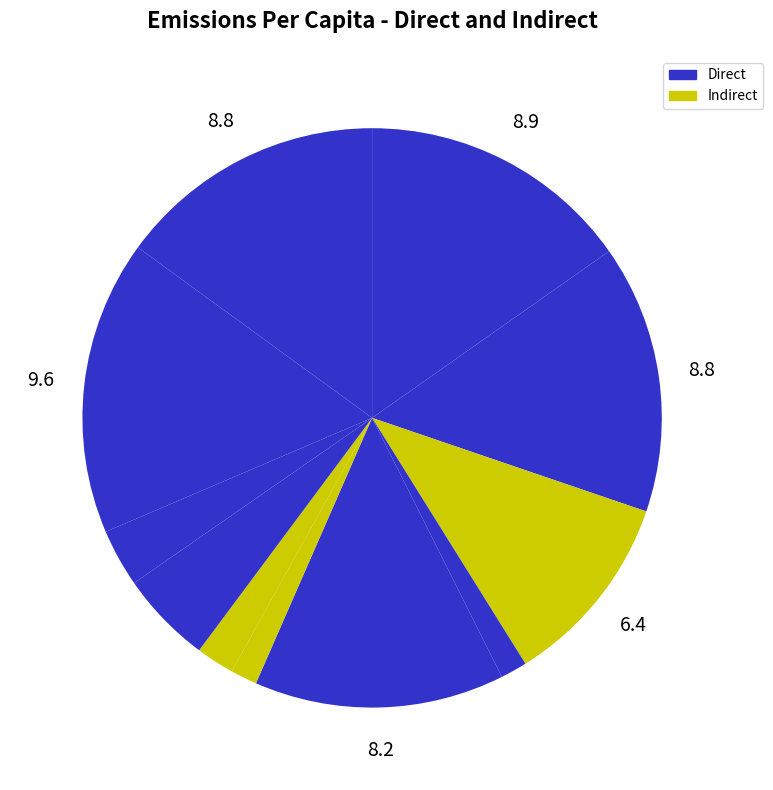

To the nearest percent, what is the average slice percentage?

9%